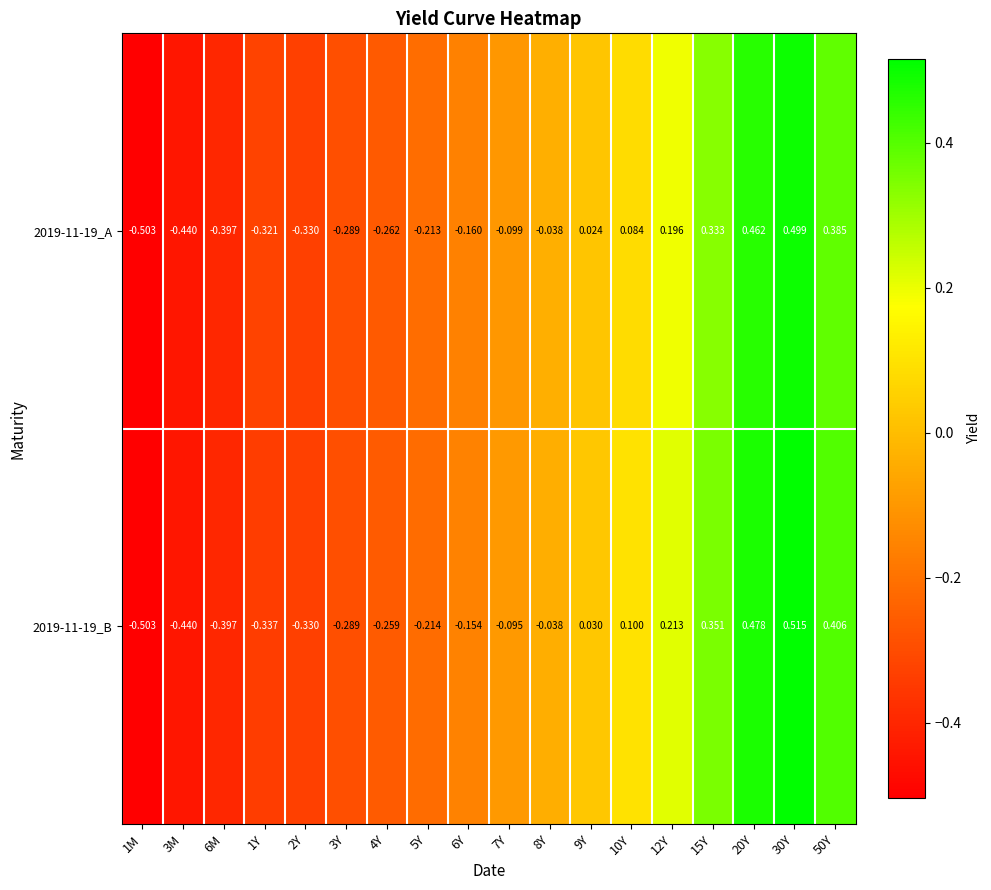

Is the value of 2019-11-19_B at 5Y greater than the value of 2019-11-19_A at 12Y?

No